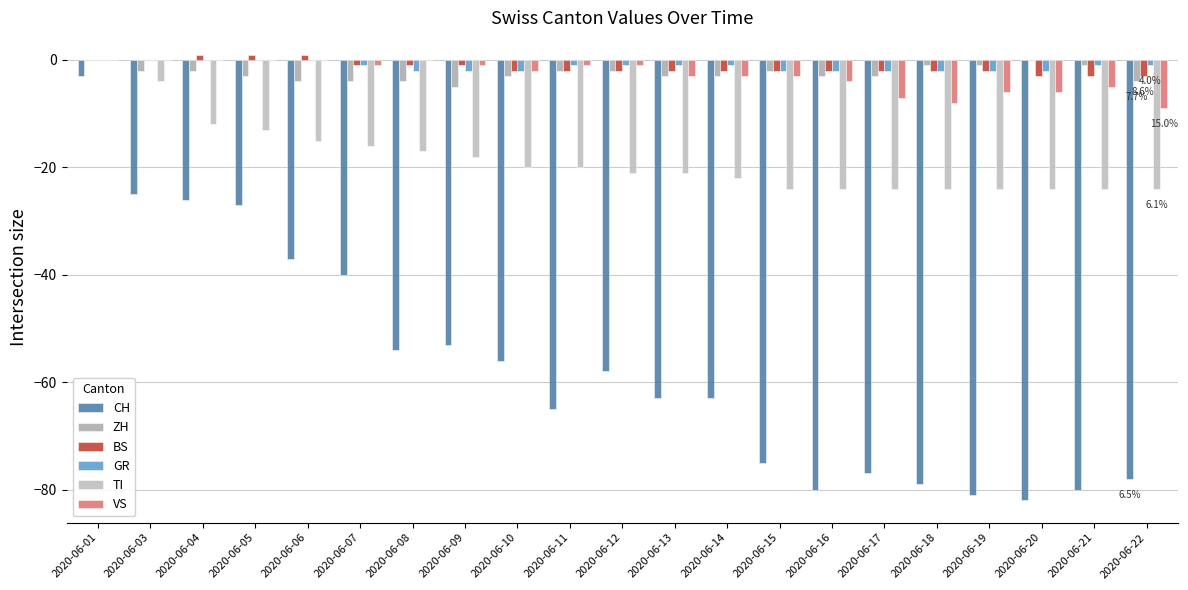

True or false: VS has a value of -16 at 2020-06-22.

False